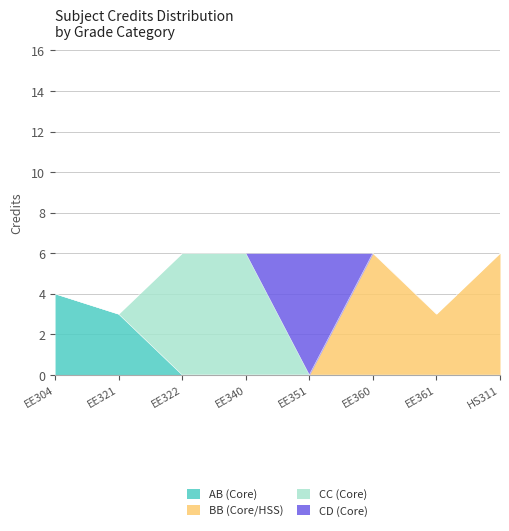

At which label is the value closest to 4?

EE304